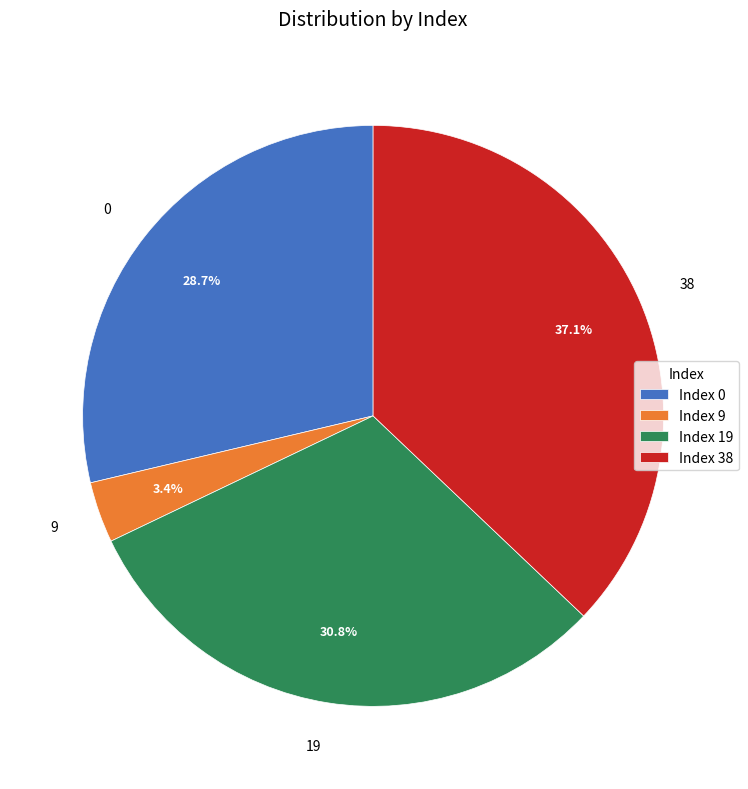

Count the number of slices in the pie.

4